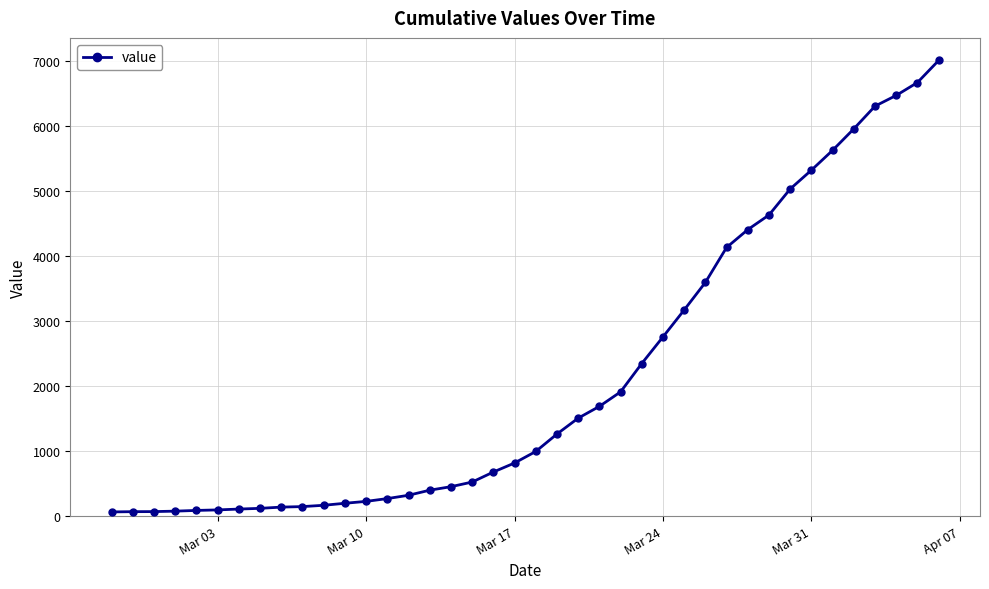

What is the difference between the maximum and minimum values?

6939